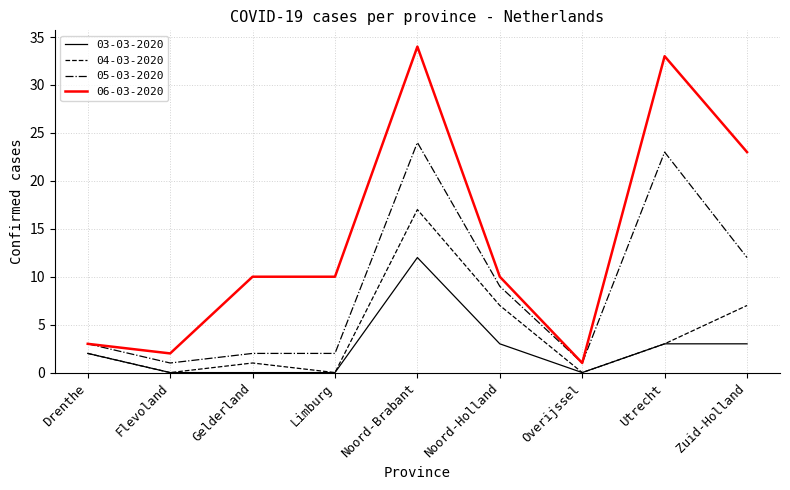

True or false: 04-03-2020 and 06-03-2020 intersect in this chart.

False